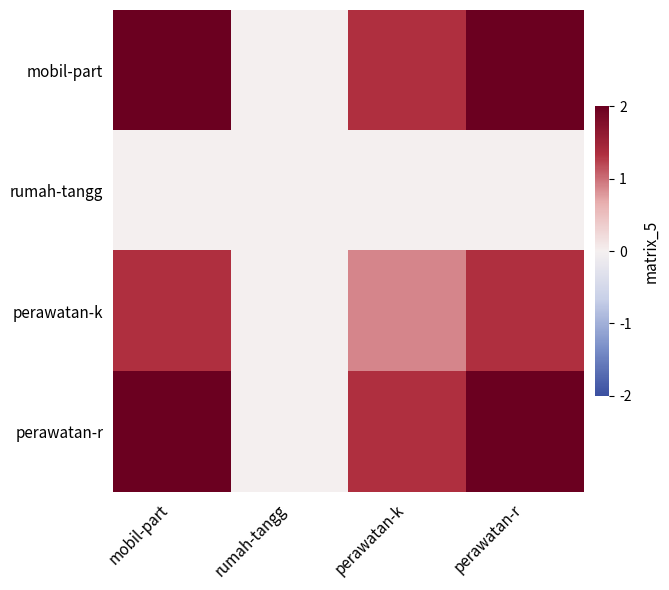

Reading left to right, list all the values displayed in this chart.

mobil-part: mobil-part=2.0	rumah-tangg=0.0	perawatan-k=1.3	perawatan-r=2.0
rumah-tangg: mobil-part=0.0	rumah-tangg=0.0	perawatan-k=0.0	perawatan-r=0.0
perawatan-k: mobil-part=1.3	rumah-tangg=0.0	perawatan-k=0.9	perawatan-r=1.3
perawatan-r: mobil-part=2.0	rumah-tangg=0.0	perawatan-k=1.3	perawatan-r=2.0